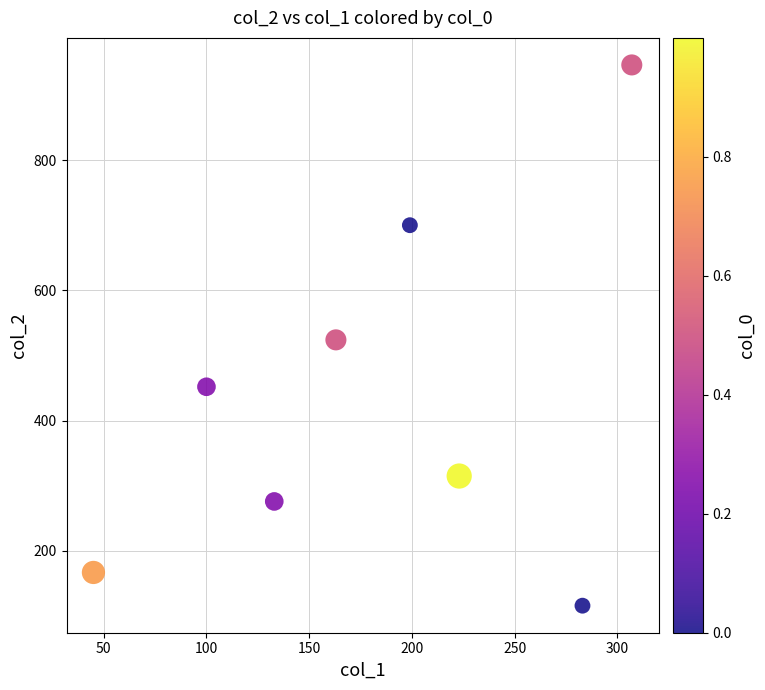

What is the average Y value?

437